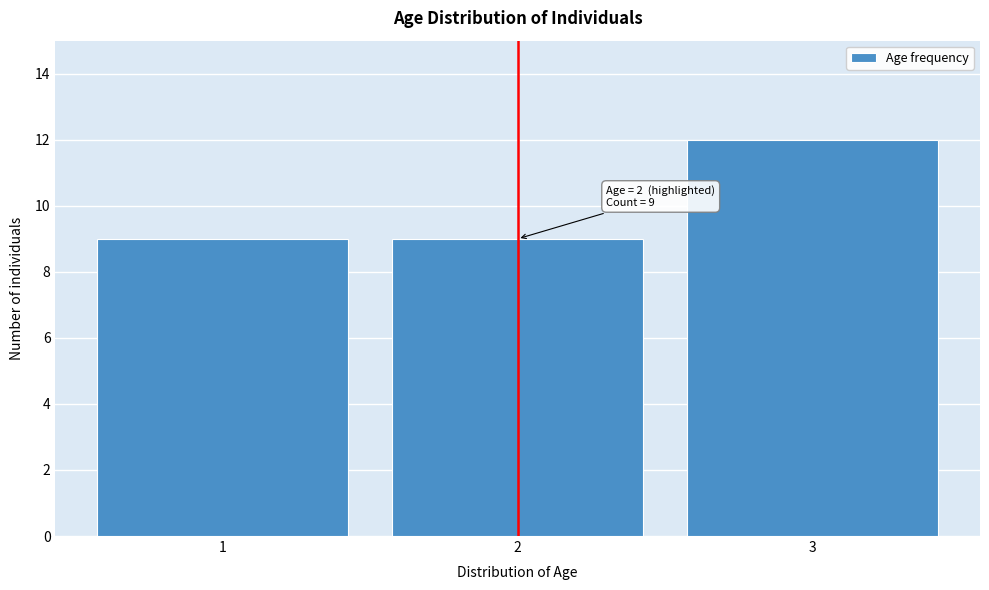

Over which range of the x-axis is the bar tallest?

2.5 to 3.5